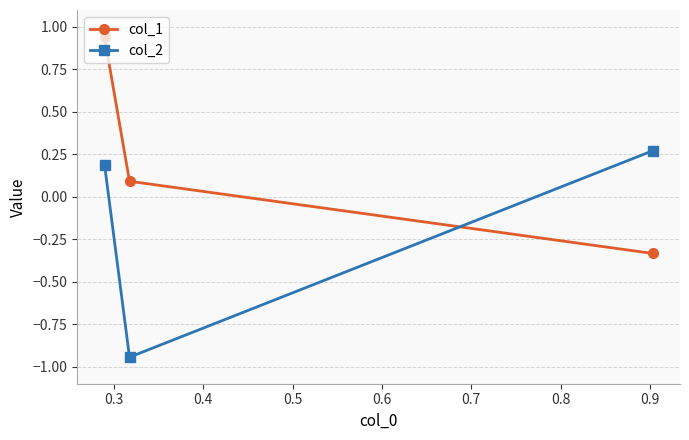

Which series has the largest total across all categories?

col_1